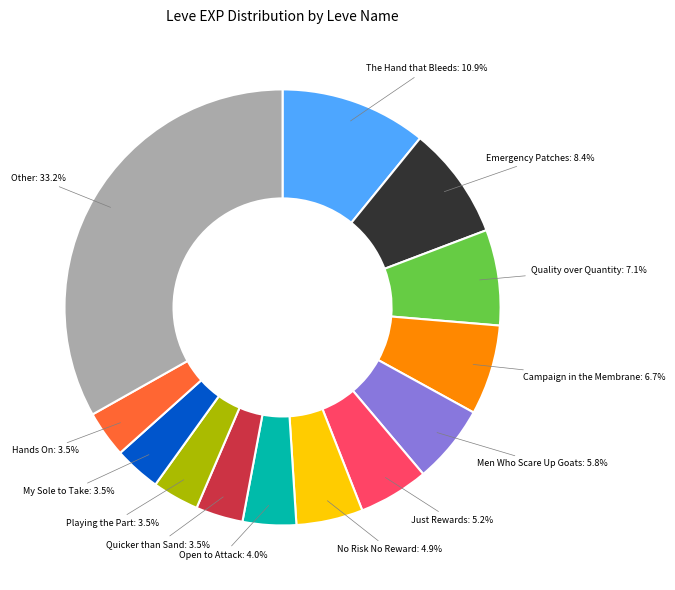

Does Playing the Part: 3.5% represent more than half of the total?

No